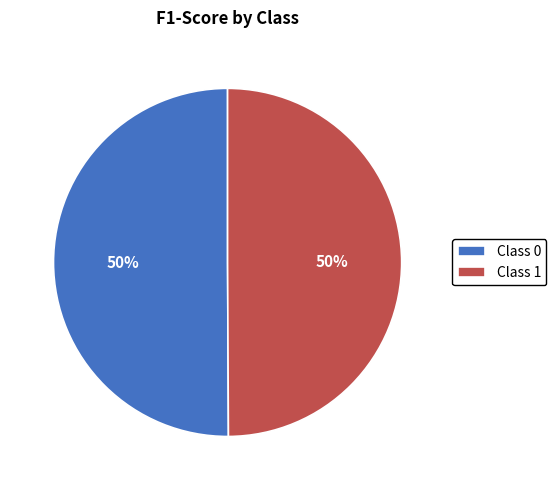

To the nearest percent, what percentage of the pie is Class 1?

50%